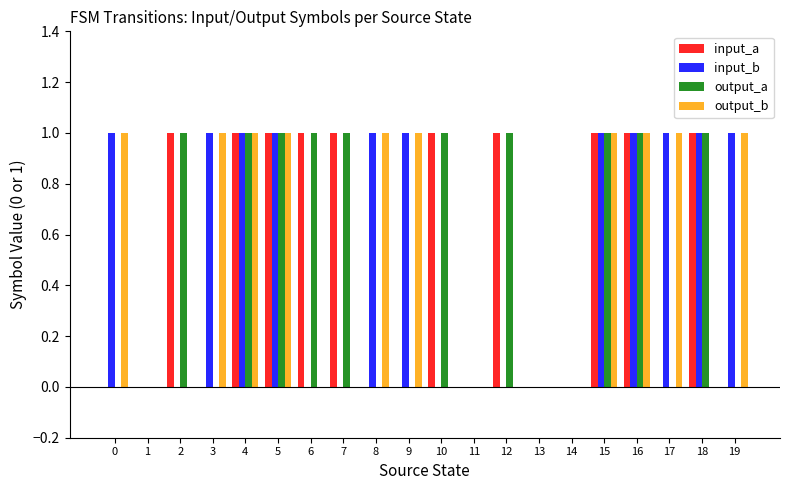

Reading left to right, extract all data points from this chart.

input_a: 0=0	1=0	2=1	3=0	4=1	5=1	6=1	7=1	8=0	9=0	10=1	11=0	12=1	13=0	14=0	15=1	16=1	17=0	18=1	19=0
input_b: 0=1	1=0	2=0	3=1	4=1	5=1	6=0	7=0	8=1	9=1	10=0	11=0	12=0	13=0	14=0	15=1	16=1	17=1	18=1	19=1
output_a: 0=0	1=0	2=1	3=0	4=1	5=1	6=1	7=1	8=0	9=0	10=1	11=0	12=1	13=0	14=0	15=1	16=1	17=0	18=1	19=0
output_b: 0=1	1=0	2=0	3=1	4=1	5=1	6=0	7=0	8=1	9=1	10=0	11=0	12=0	13=0	14=0	15=1	16=1	17=1	18=0	19=1